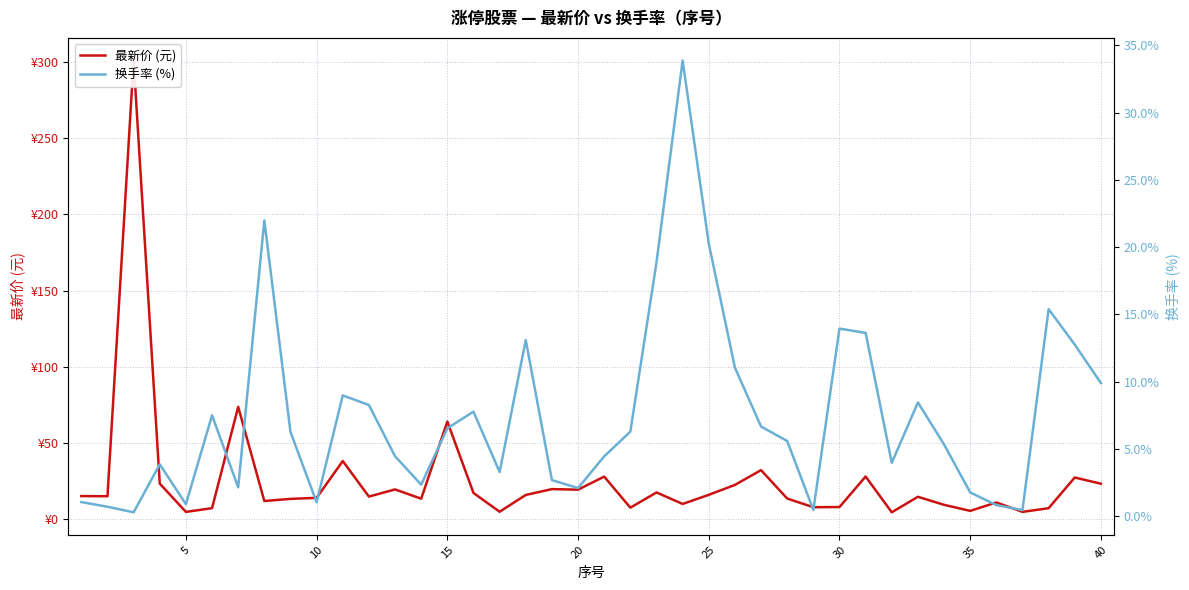

How many interior local valleys does the 换手率 (%) series have?

10